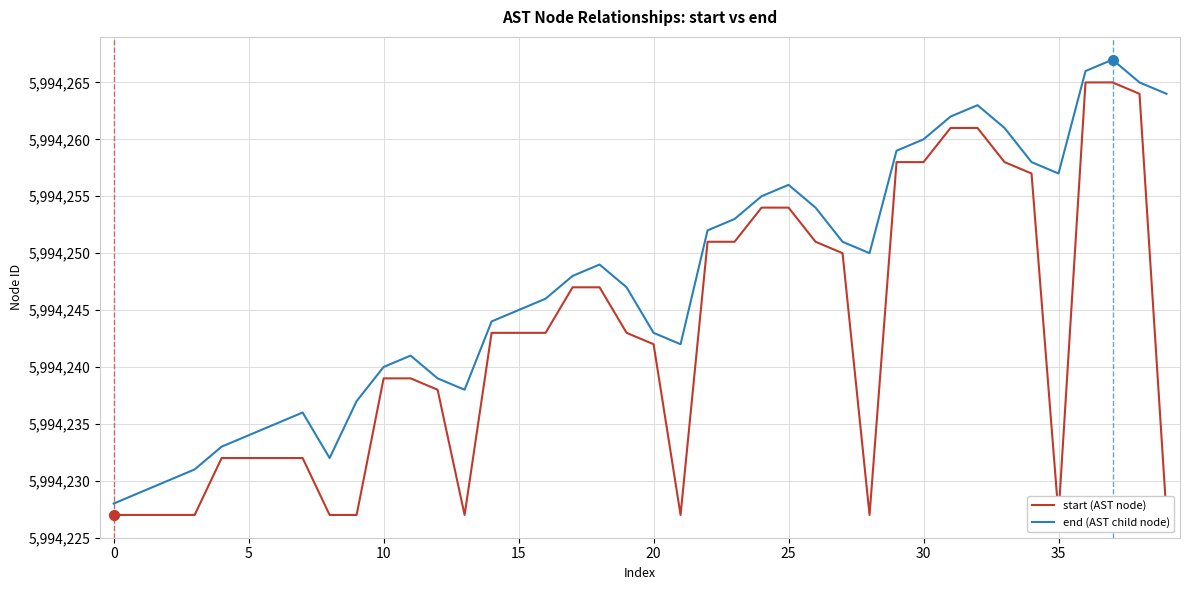

What are all the series names shown in the legend?

start (AST node), end (AST child node)